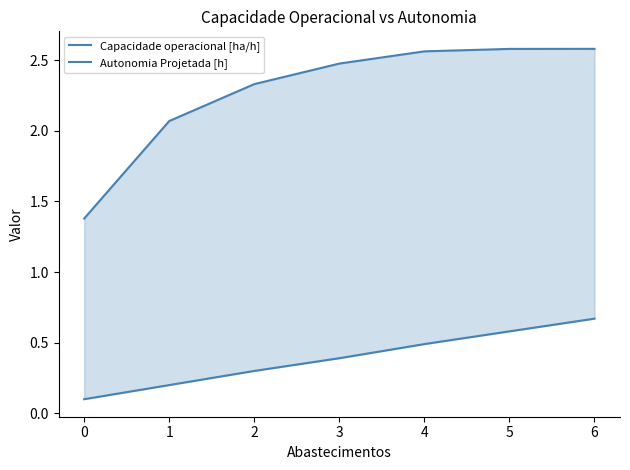

List the series in order of their overall mean, highest first.

Capacidade operacional [ha/h], Autonomia Projetada [h]